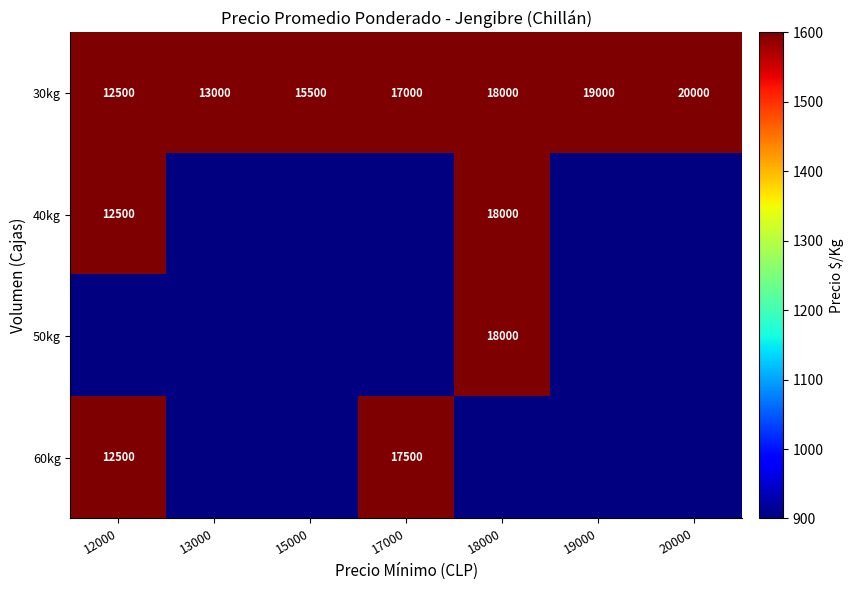

At which category does the chart reach its minimum across all series?

12000